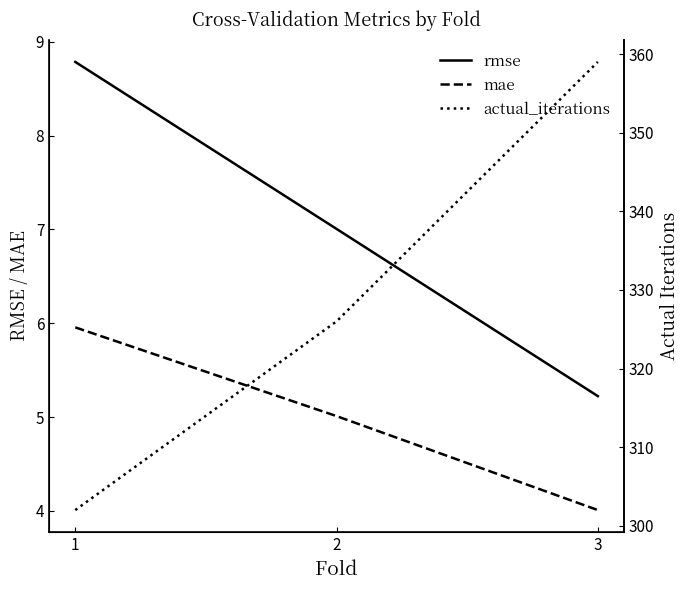

What is the value of the rmse point at the 2nd from the left?

7.0